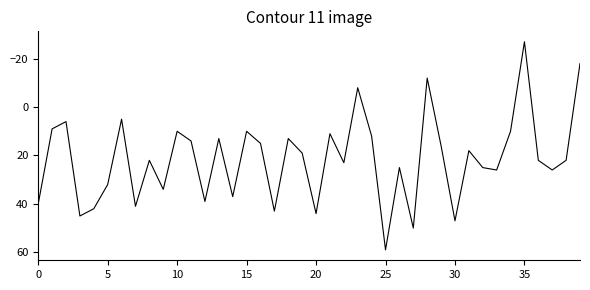

What is the difference between the maximum and minimum values?

86